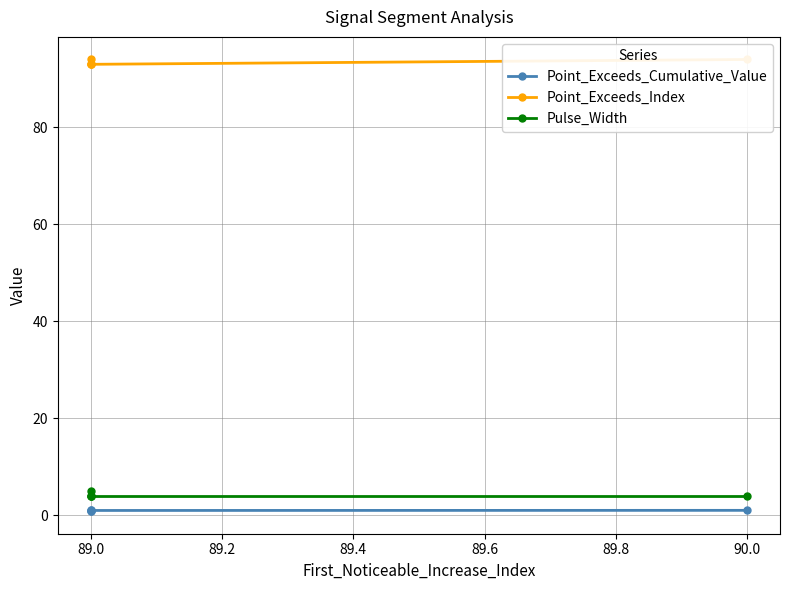

What is the maximum value for Point_Exceeds_Index?

94.0